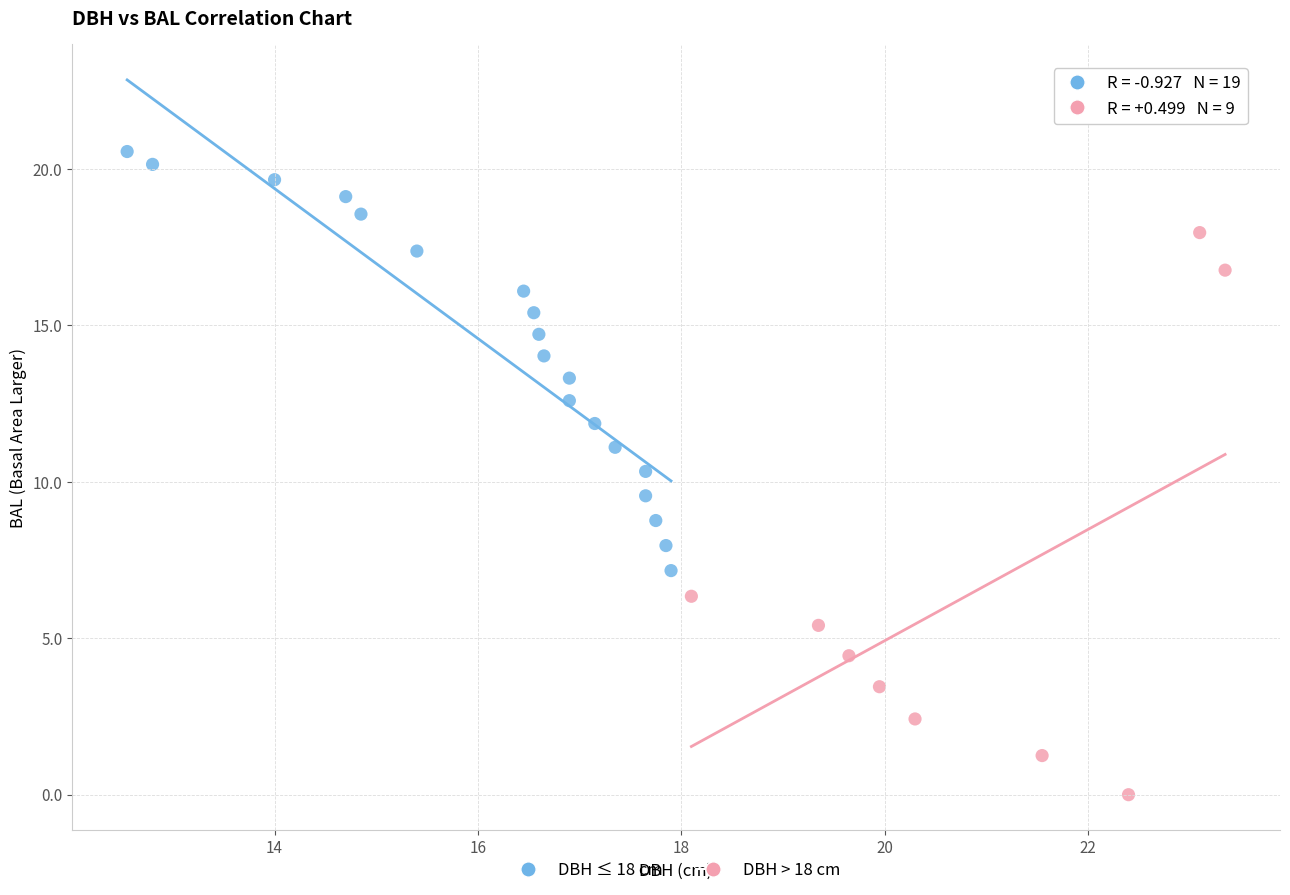

Which series contains the highest Y value?

DBH ≤ 18 cm